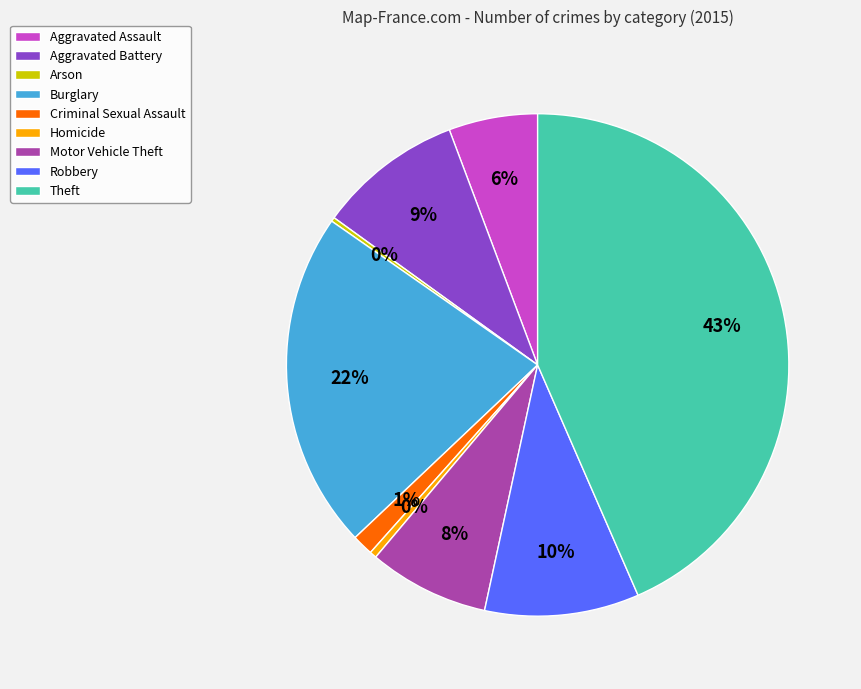

To the nearest percent, what portion does Aggravated Assault represent?

6%